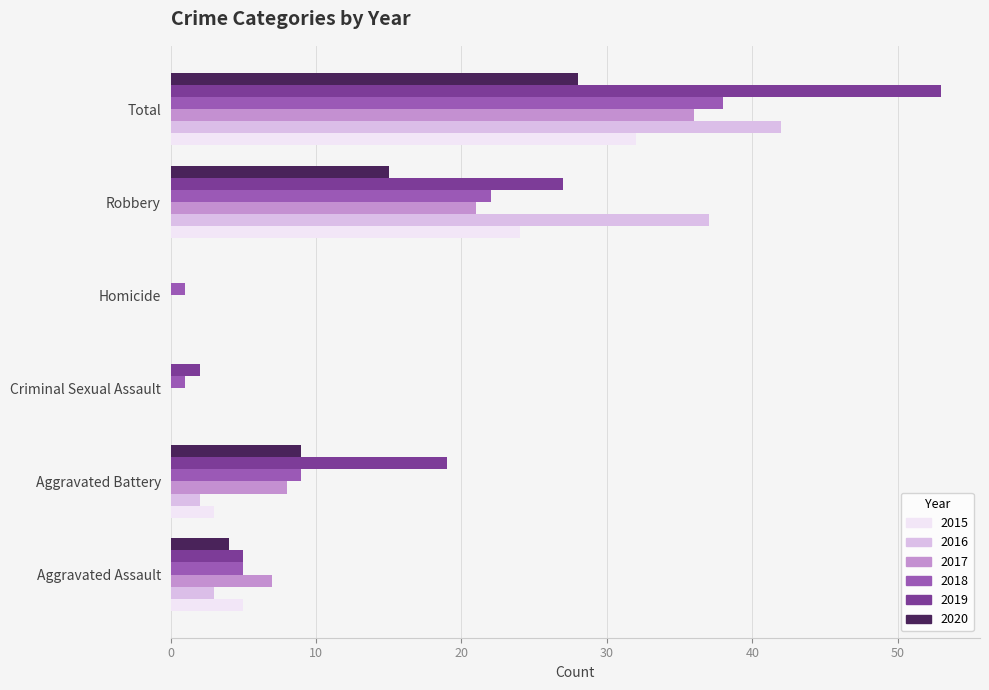

At which category is the sum across all series the highest?

Total